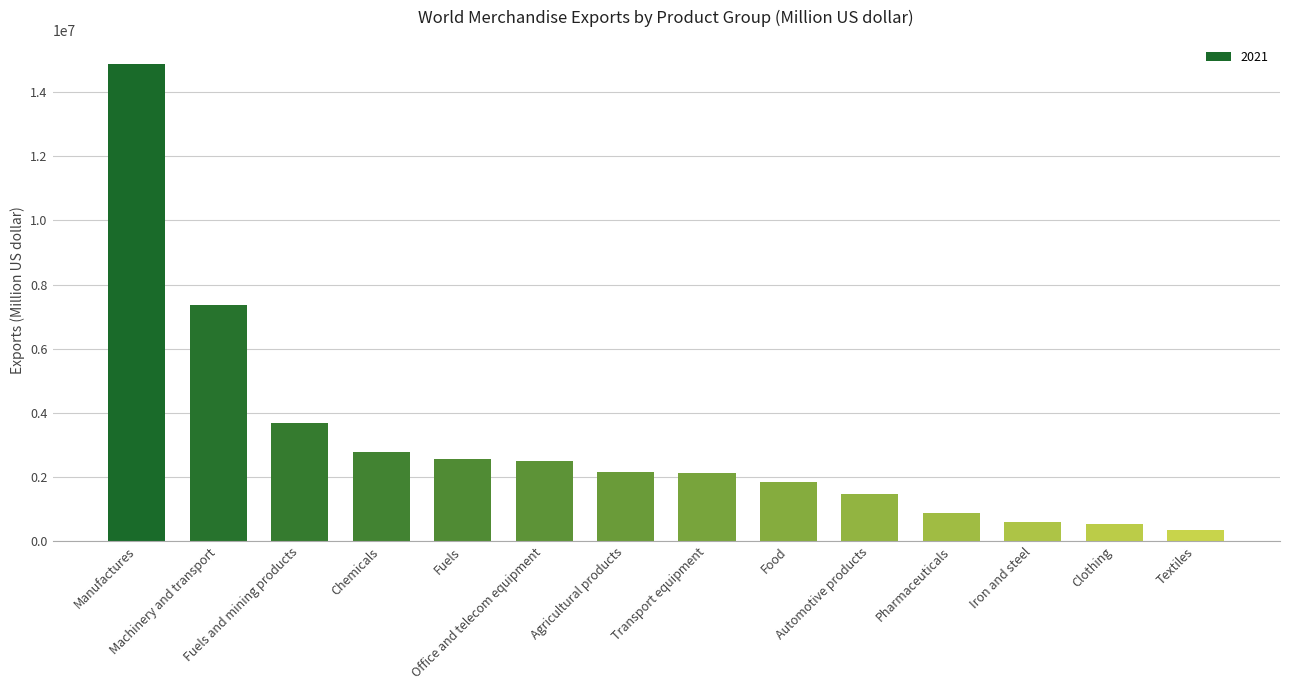

What is the sum of all values?

43698859